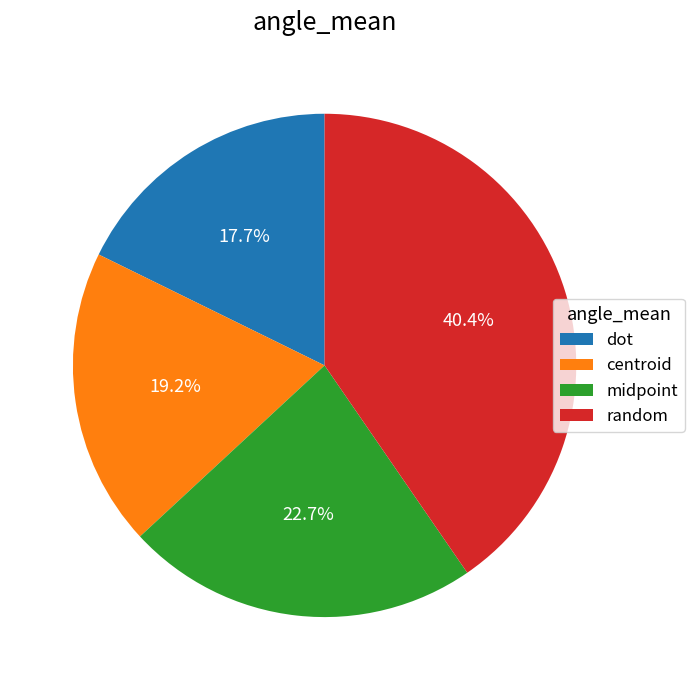

Approximately how many times larger is the value at dot compared to midpoint?

0.8